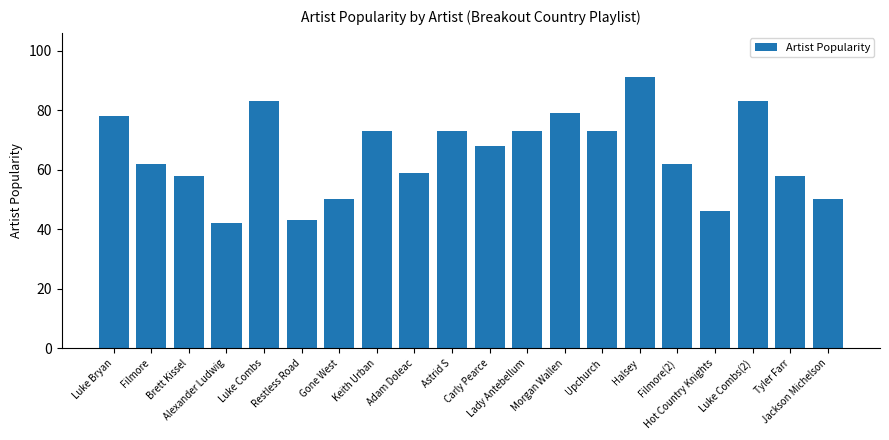

At which category does the chart reach its peak across all series?

Halsey